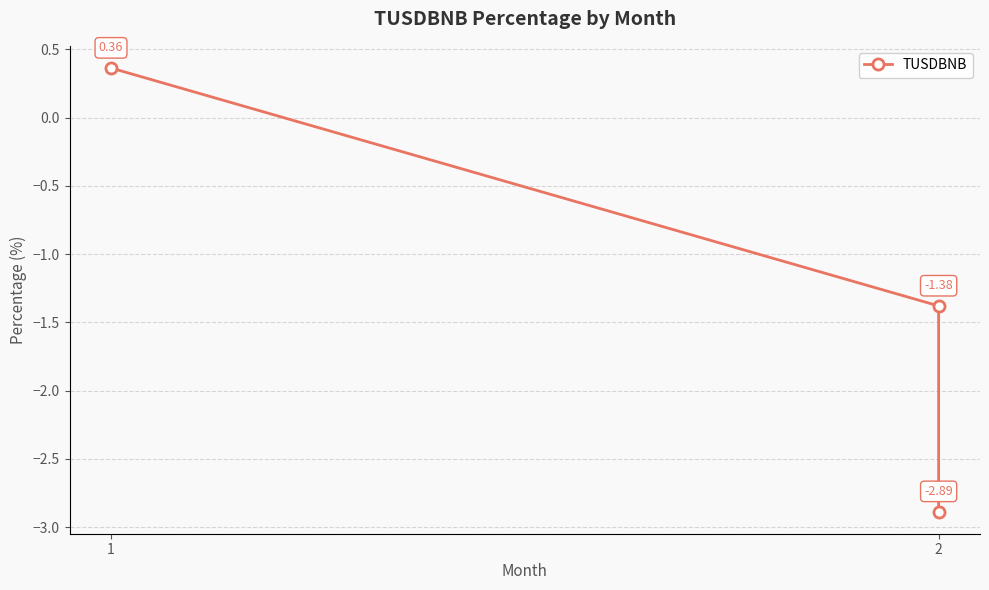

Rank the categories by value from highest to lowest.

1, 2, 2